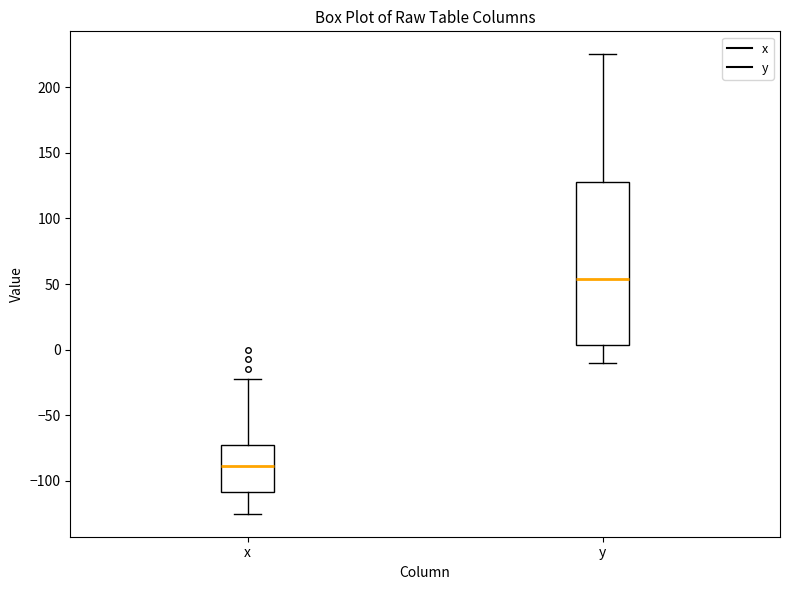

Which box's median line is the lowest?

x